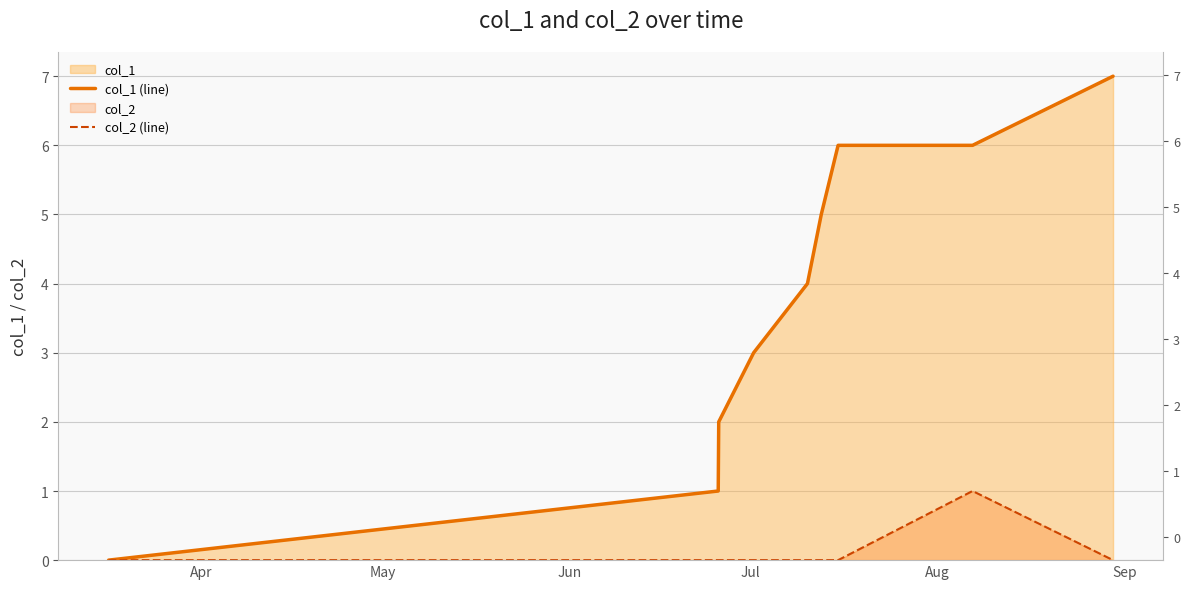

What is the average value of the col_1 (line) series?

4